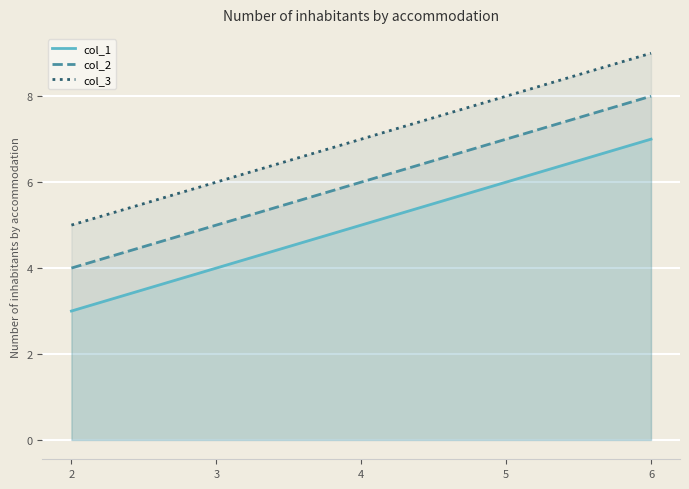

How many col_1 values are between 4 and 6?

3